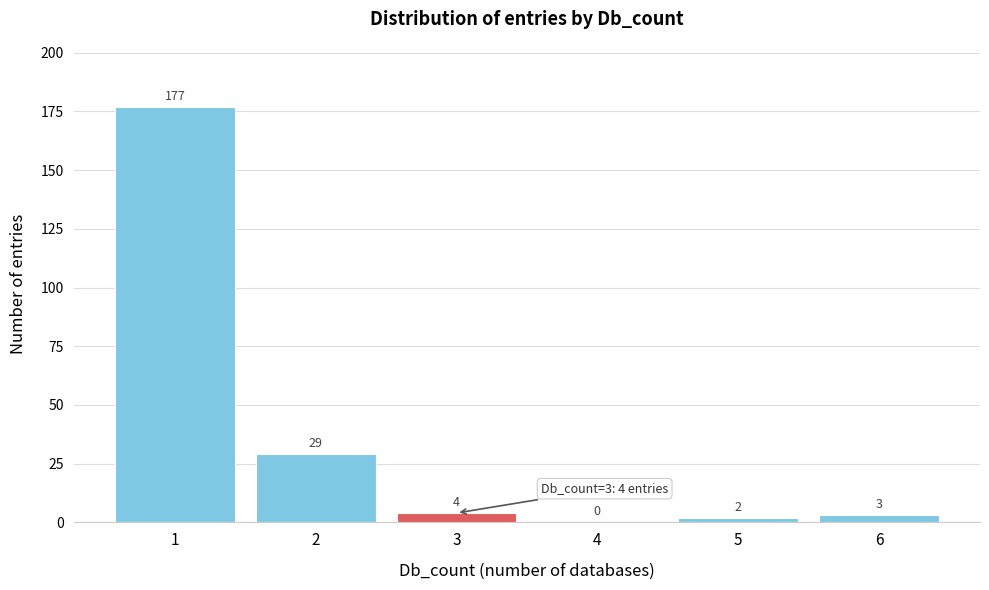

Reading right to left, list all the values displayed in this chart.

6=3	5=2	4=0	3=4	2=29	1=177